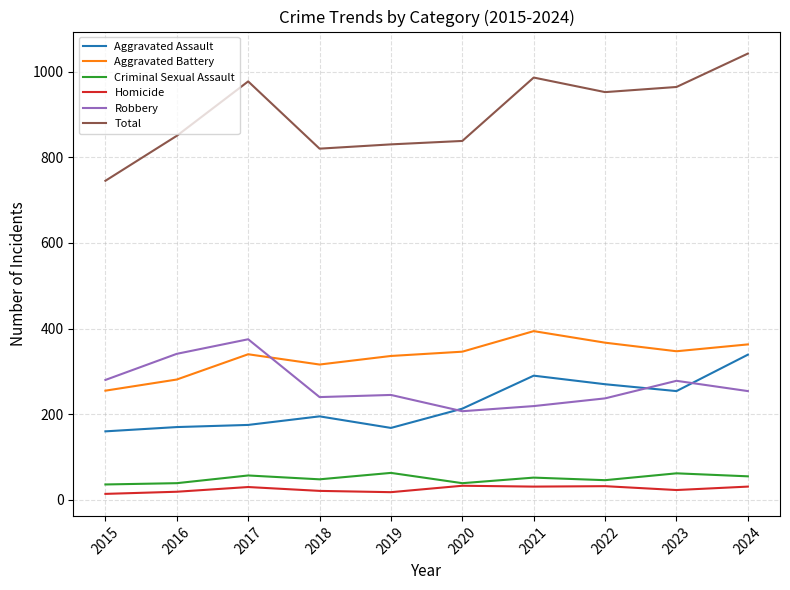

True or false: Aggravated Assault and Total cross at least once.

False